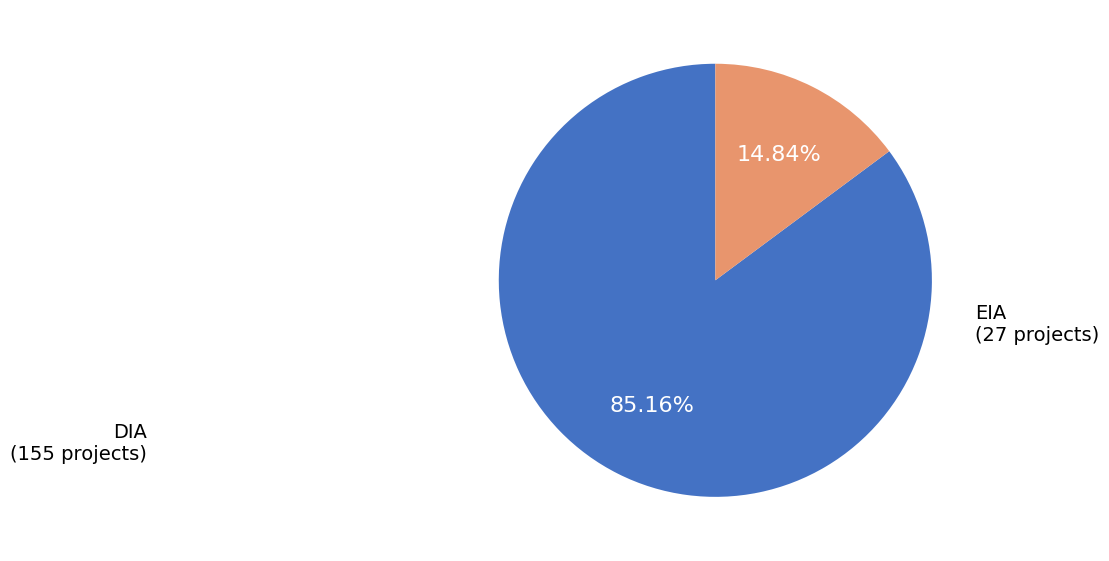

How many slices are in this pie chart?

2